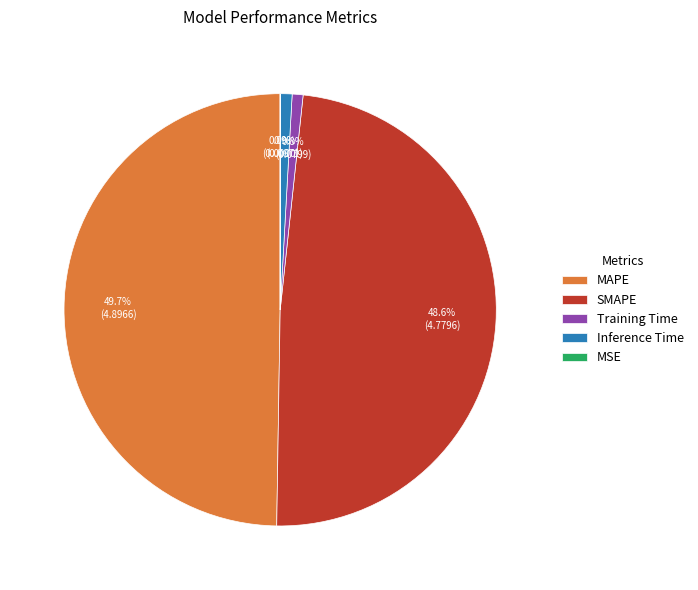

Which category has the biggest portion of the pie?

MAPE